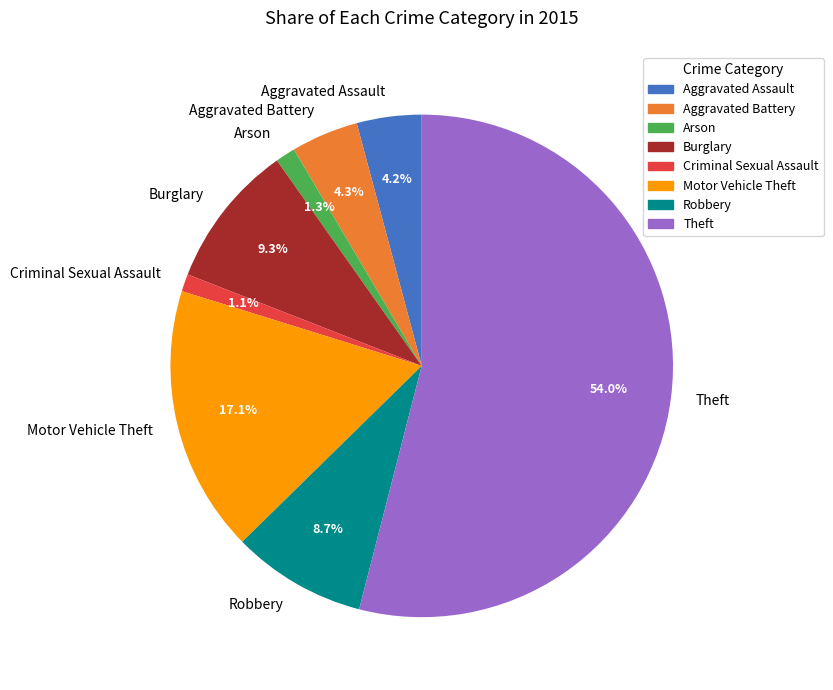

The Aggravated Assault slice represents 4% of the pie. True or false?

True